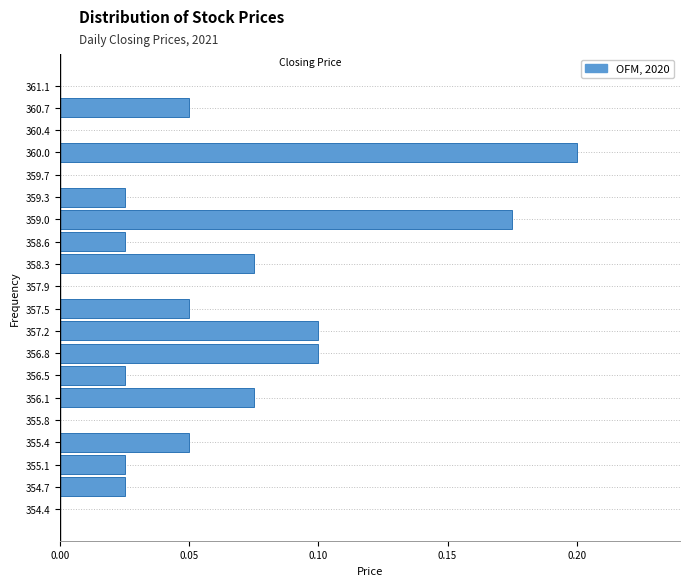

Is it true that the value at 360.0 is 0.2?

True